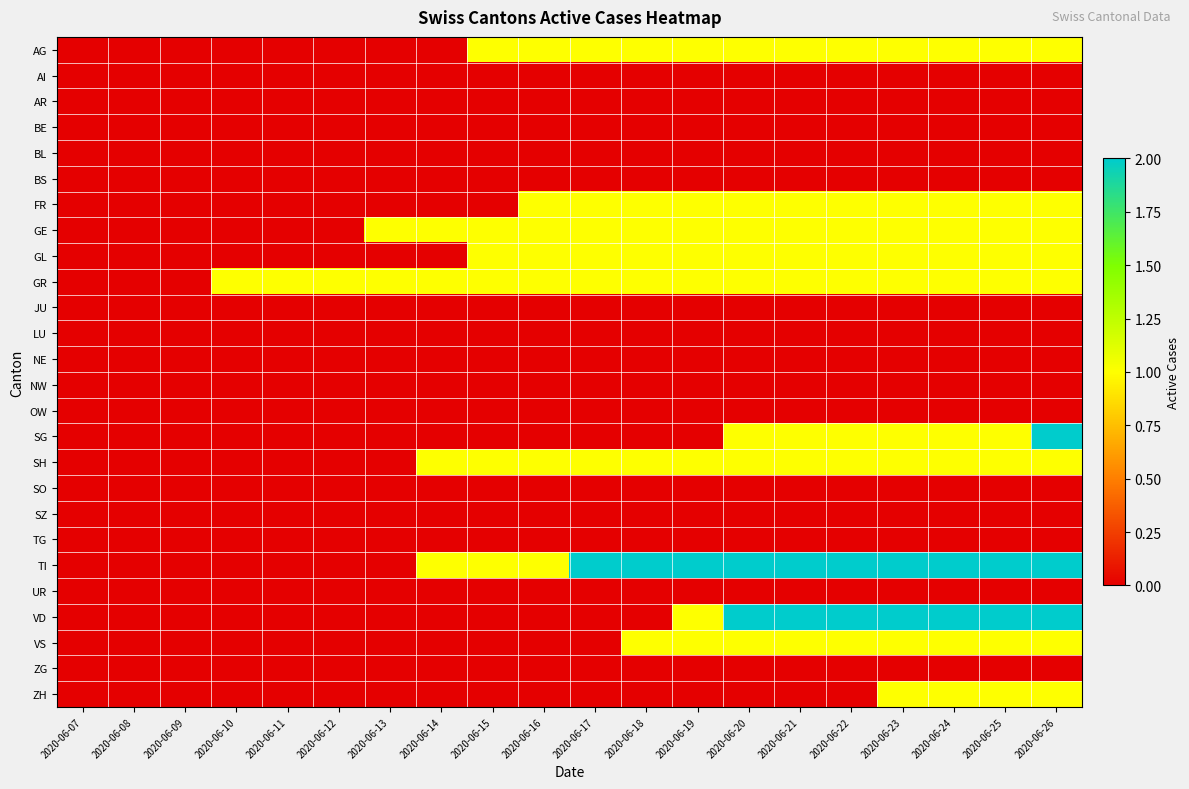

Which has a higher value, 2020-06-14 or 2020-06-22?

2020-06-22